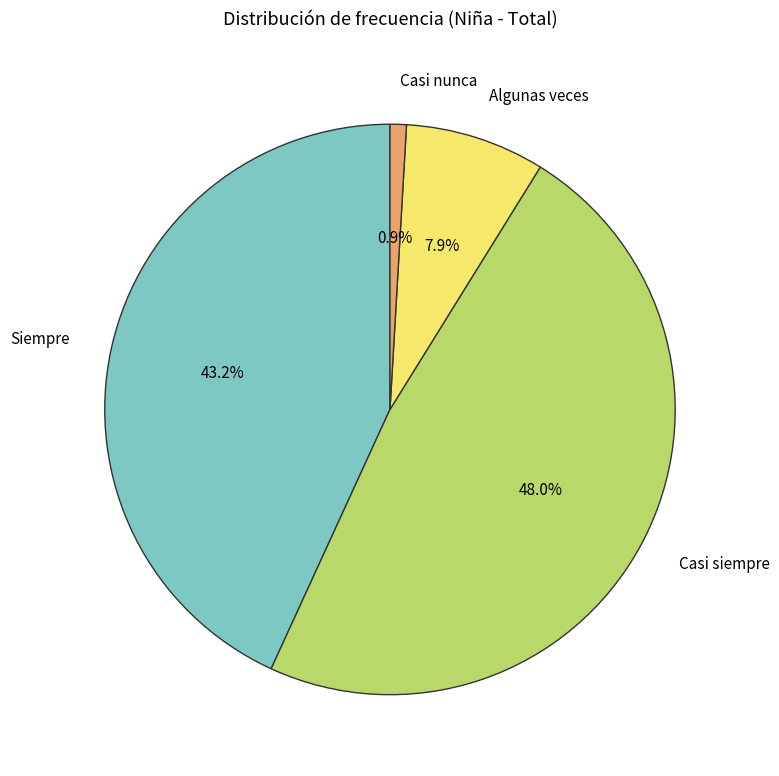

Is there any slice that represents more than half of the pie?

No